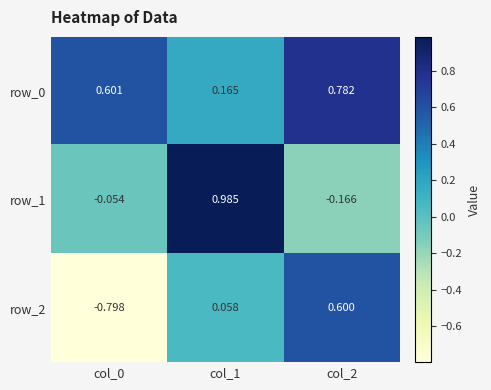

What is the minimum value shown in the chart?

-0.8